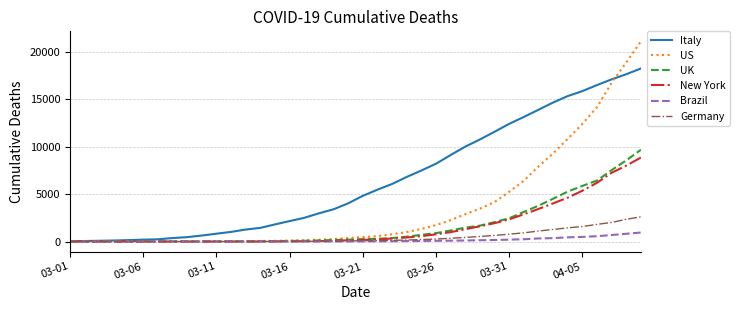

Which series has the largest total across all categories?

Italy